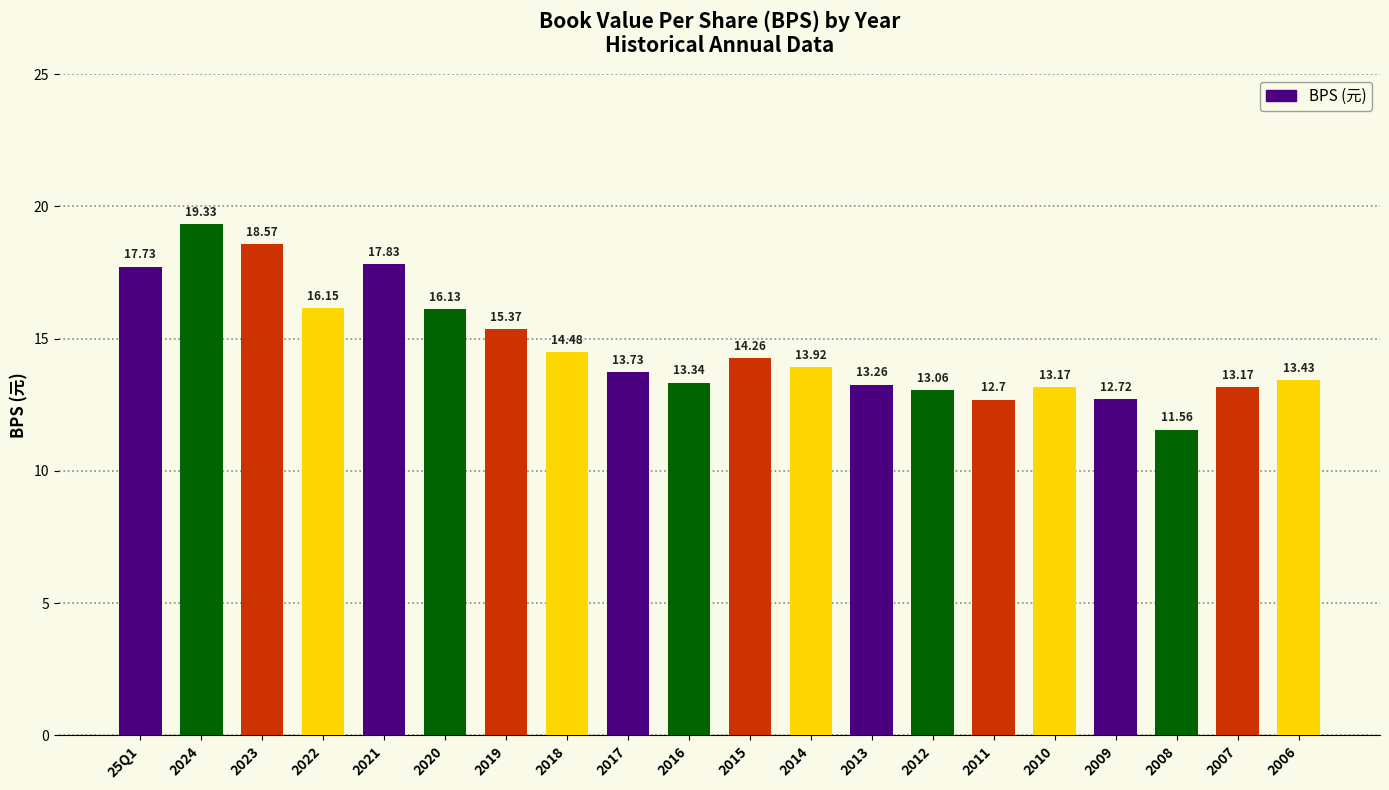

How many values are below 13?

3